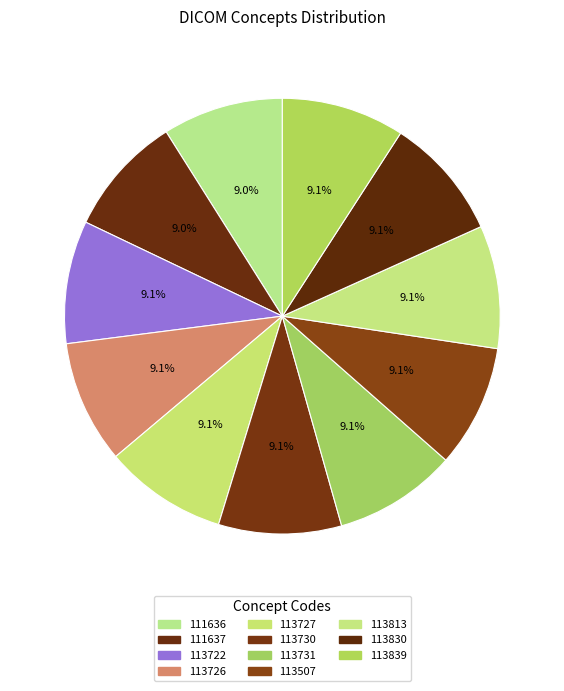

Rank the categories by value from lowest to highest.

111636, 111637, 113507, 113722, 113726, 113727, 113730, 113731, 113813, 113830, 113839